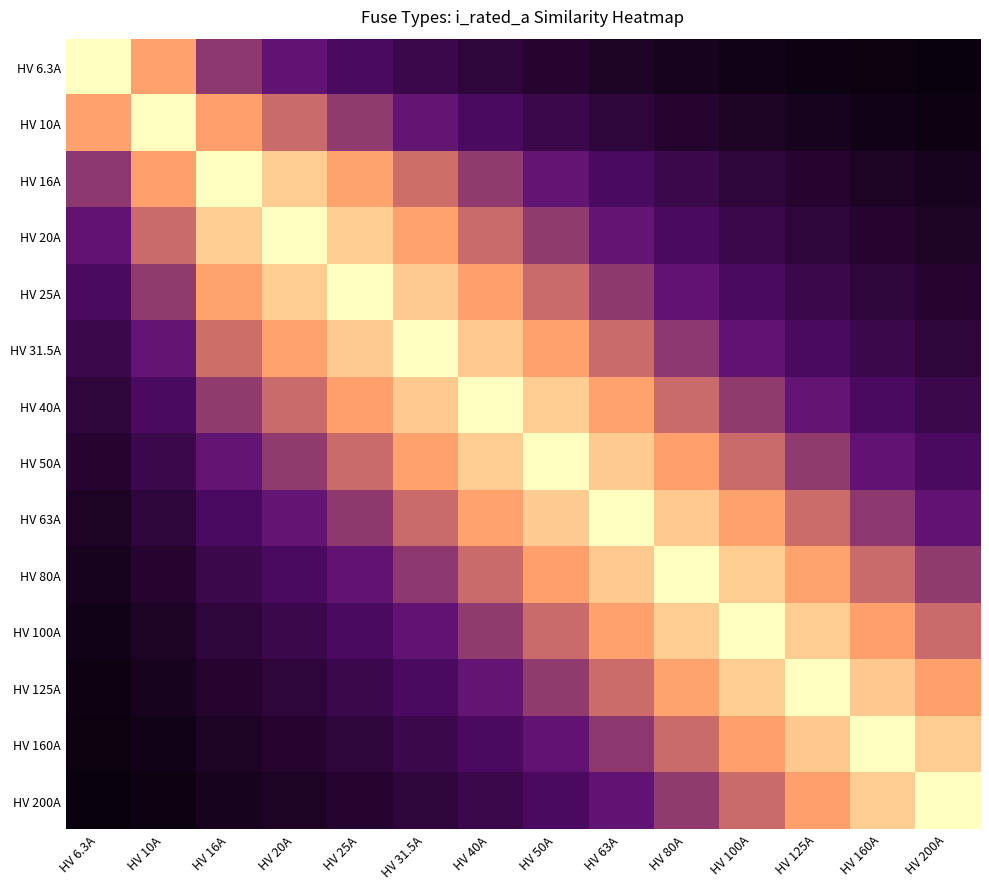

Which series has the widest spread of values?

HV 6.3A